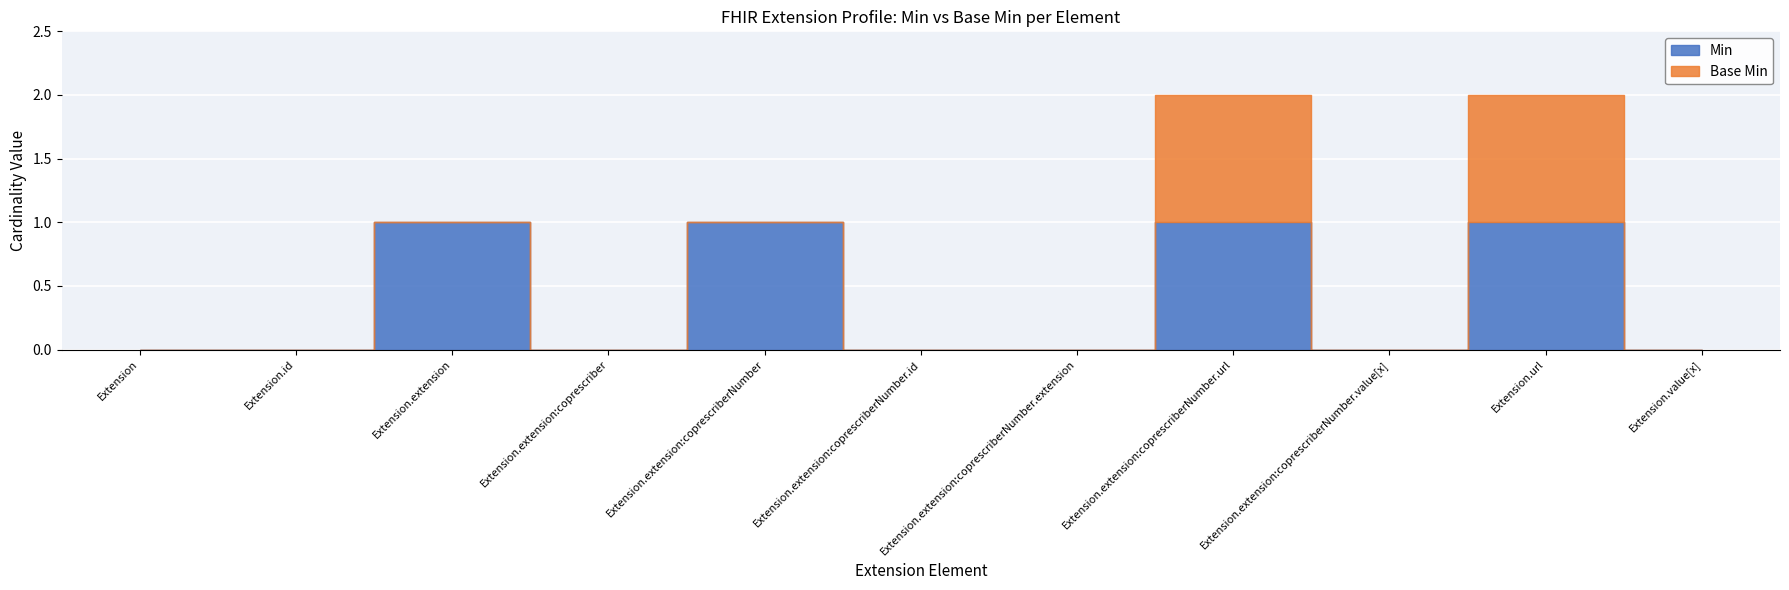

What is the label of the 6th point from the right?

Extension.extension:coprescriberNumber.id